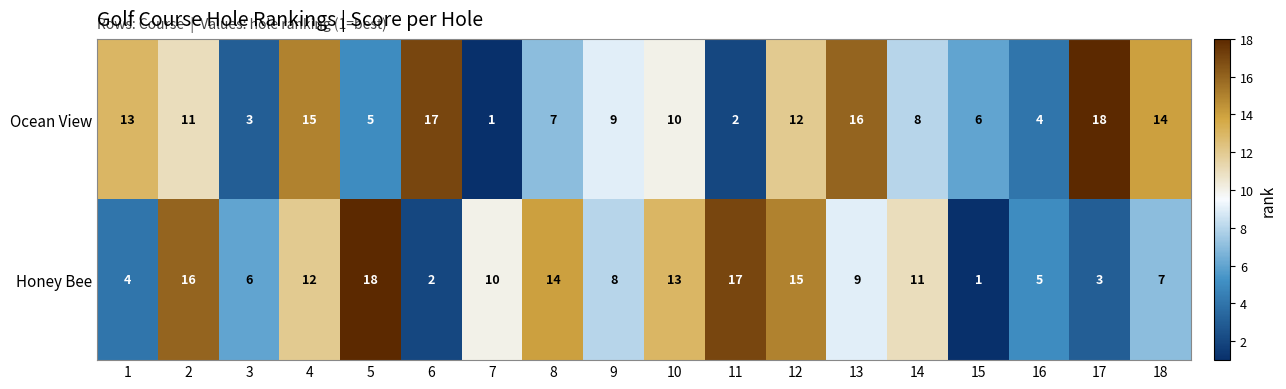

What is the difference between the highest and lowest values at 18?

7